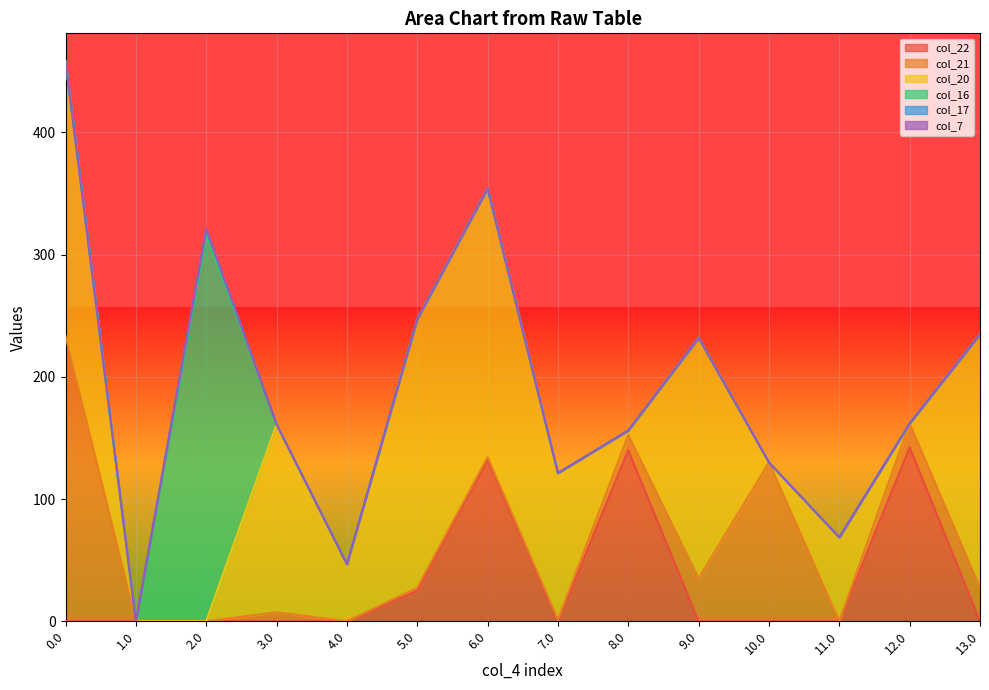

After their last crossing, which series has the higher values: col_17 or col_20?

col_20